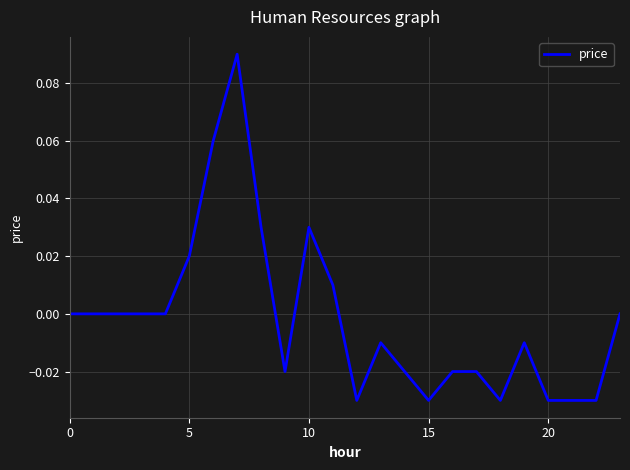

What is the maximum value shown in the chart?

0.1